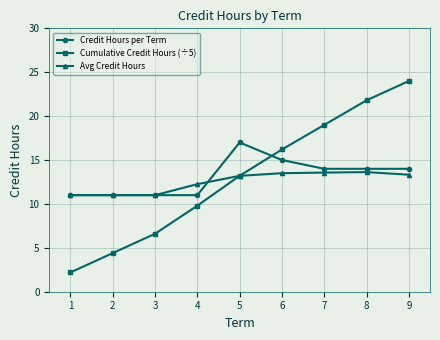

What is the value of the Avg Credit Hours point at the 3rd from the left?

11.0